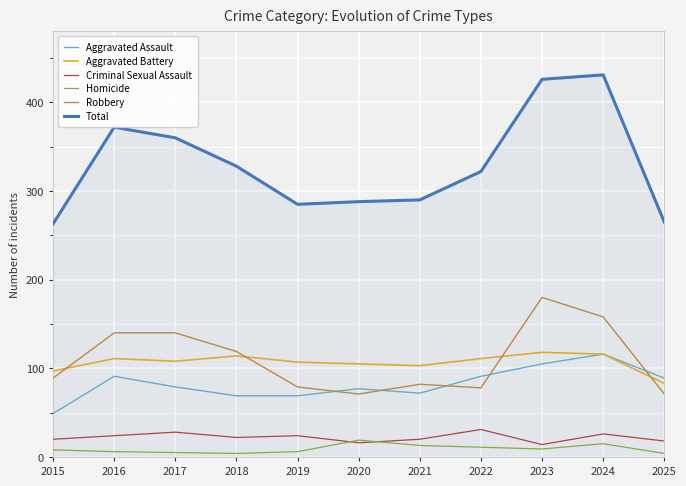

At which label does Total first exceed 322?

2016